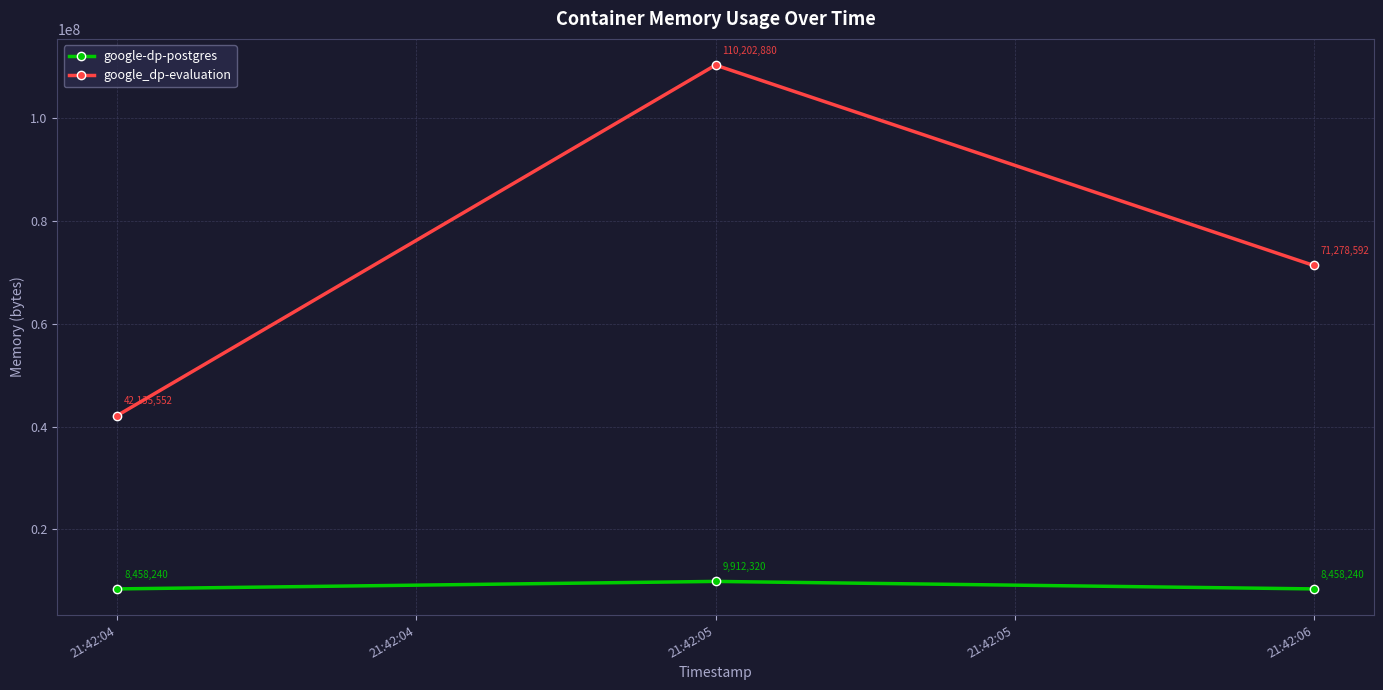

The value of google-dp-postgres at 21:42:04 is 16594156. True or false?

False